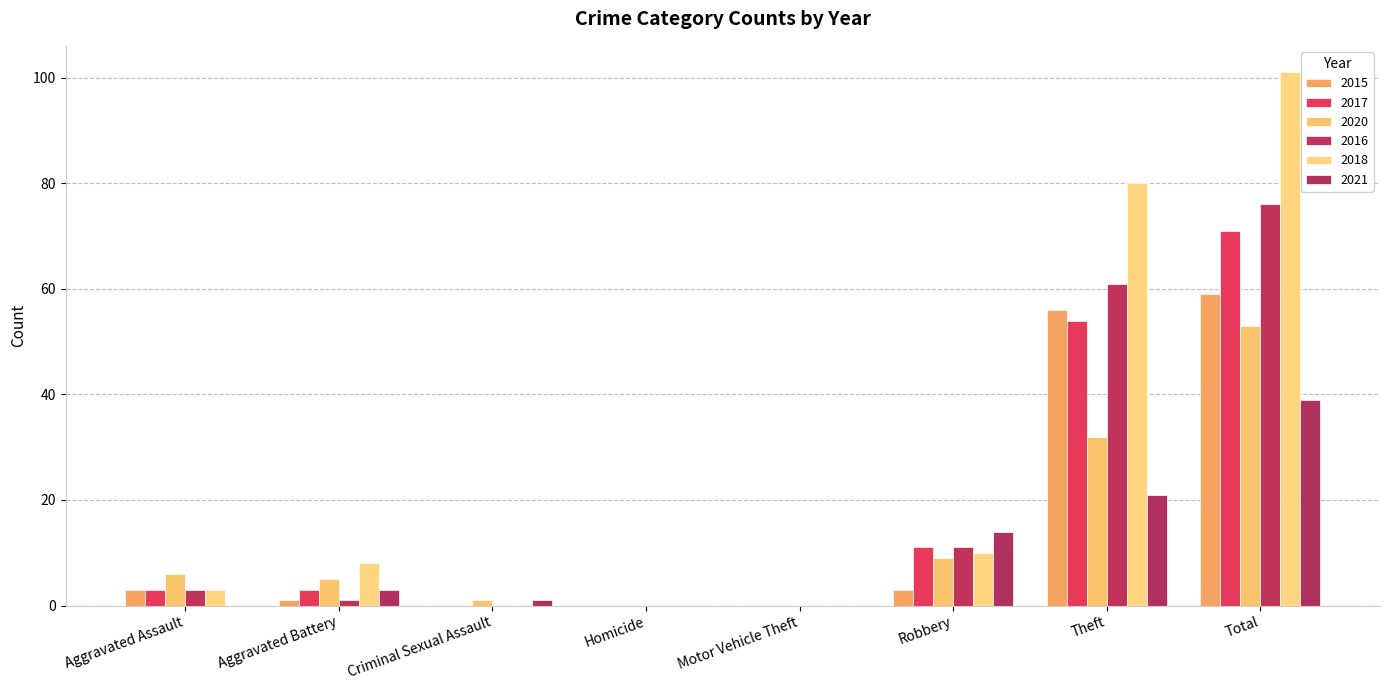

Reading left to right, what are all the values shown in this chart?

2015: 3	1	0	0	0	3	56	59
2017: 3	3	0	0	0	11	54	71
2020: 6	5	1	0	0	9	32	53
2016: 3	1	0	0	0	11	61	76
2018: 3	8	0	0	0	10	80	101
2021: 0	3	1	0	0	14	21	39